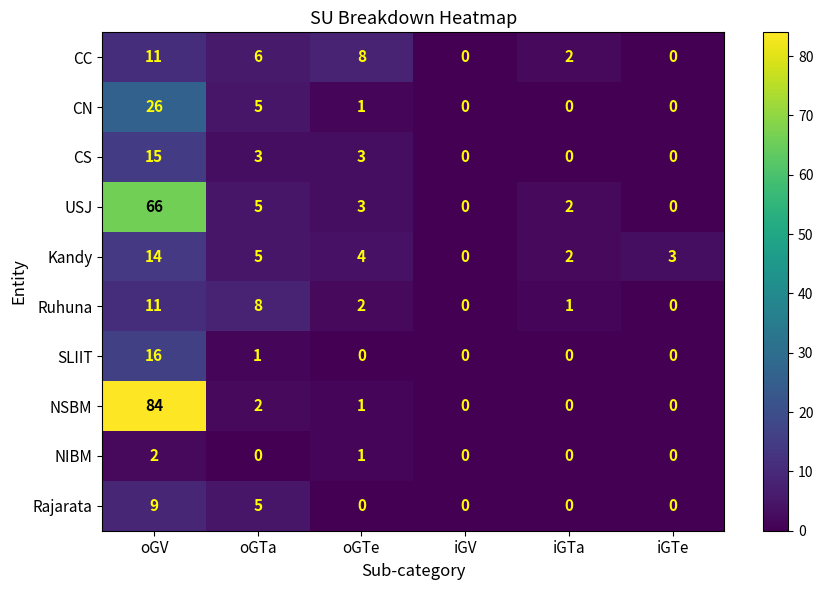

What is the sum of all Kandy values?

28